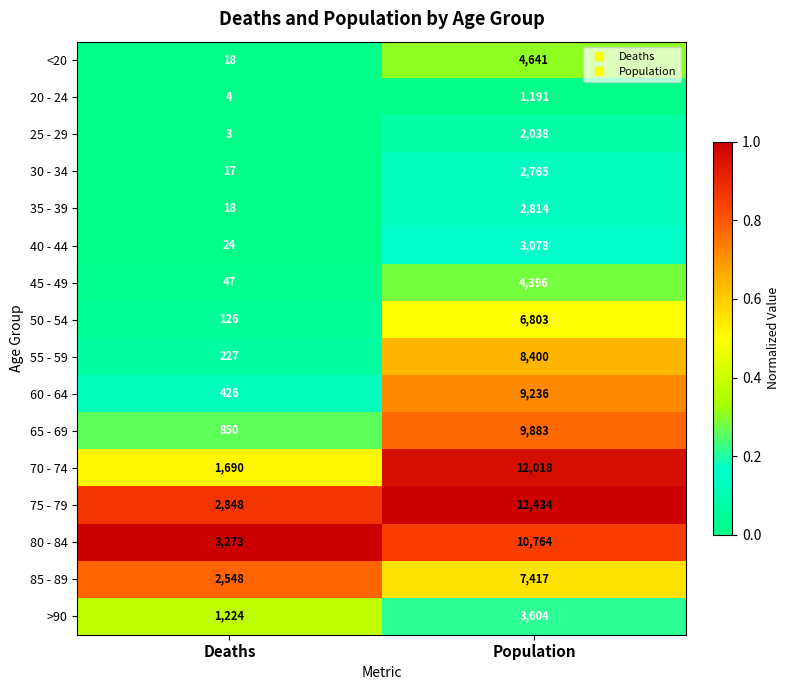

Which category has the highest value in the 60 - 64 series?

Population